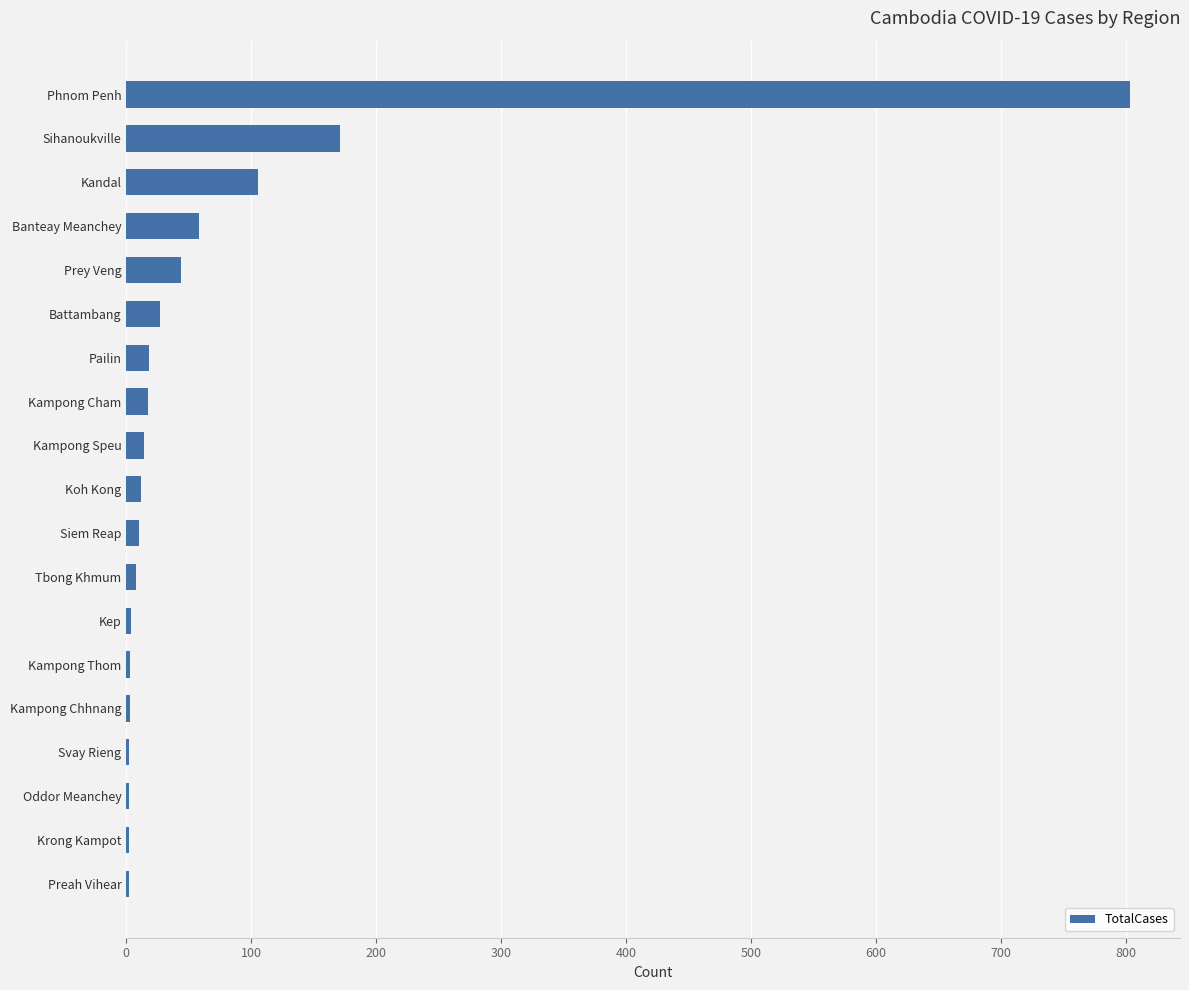

How many data points does each series have?

19